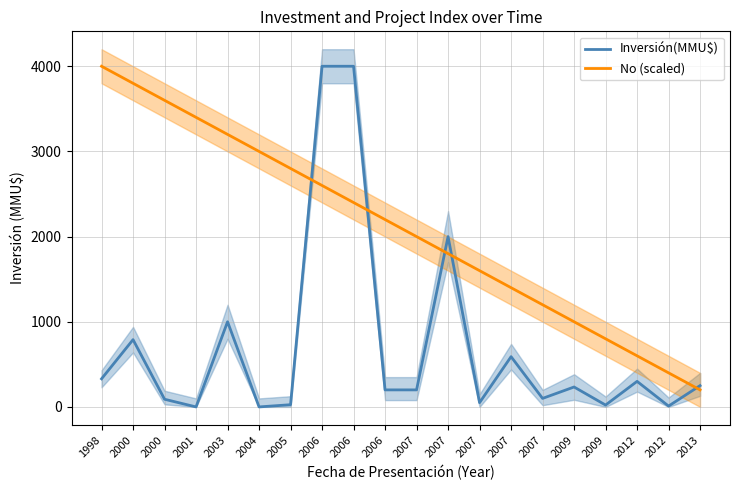

The value of No (scaled) at 2007 is 3404. True or false?

False